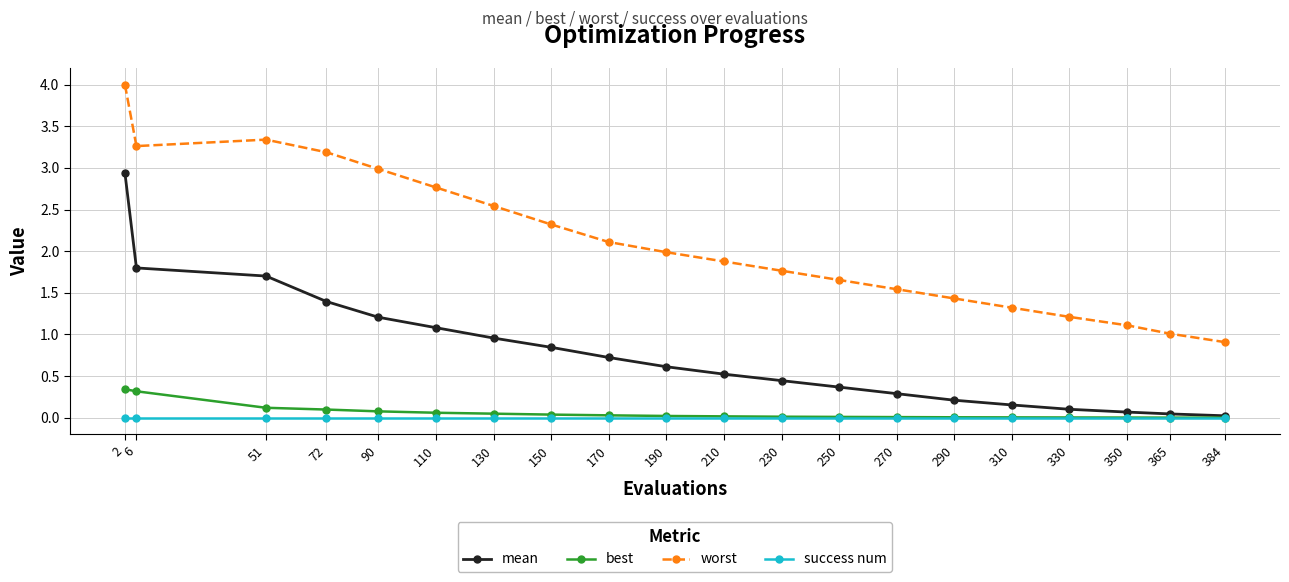

True or false: success num and worst cross at least once.

False